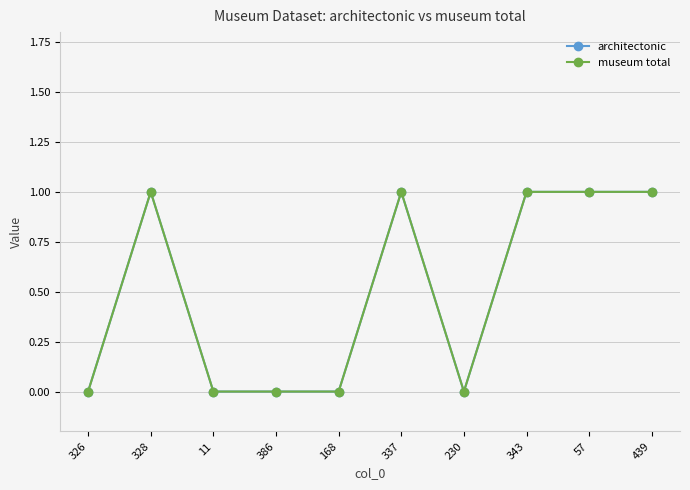

What is the highest value of the museum total series?

1